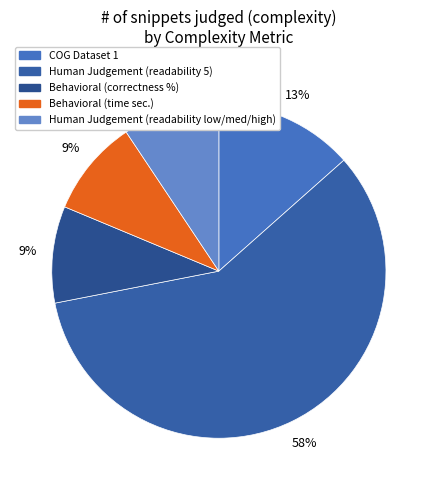

How many segments does this pie chart have?

5